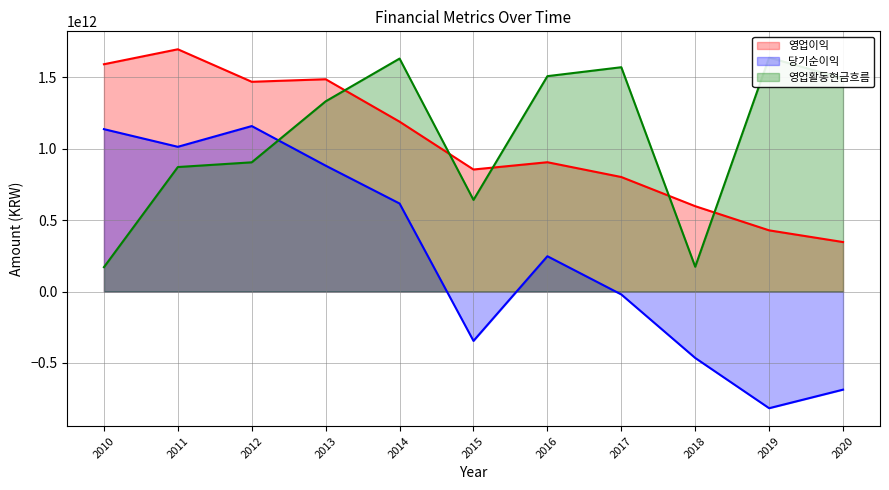

List the series in order of their peak value, lowest first.

당기순이익, 영업활동현금흐름, 영업이익